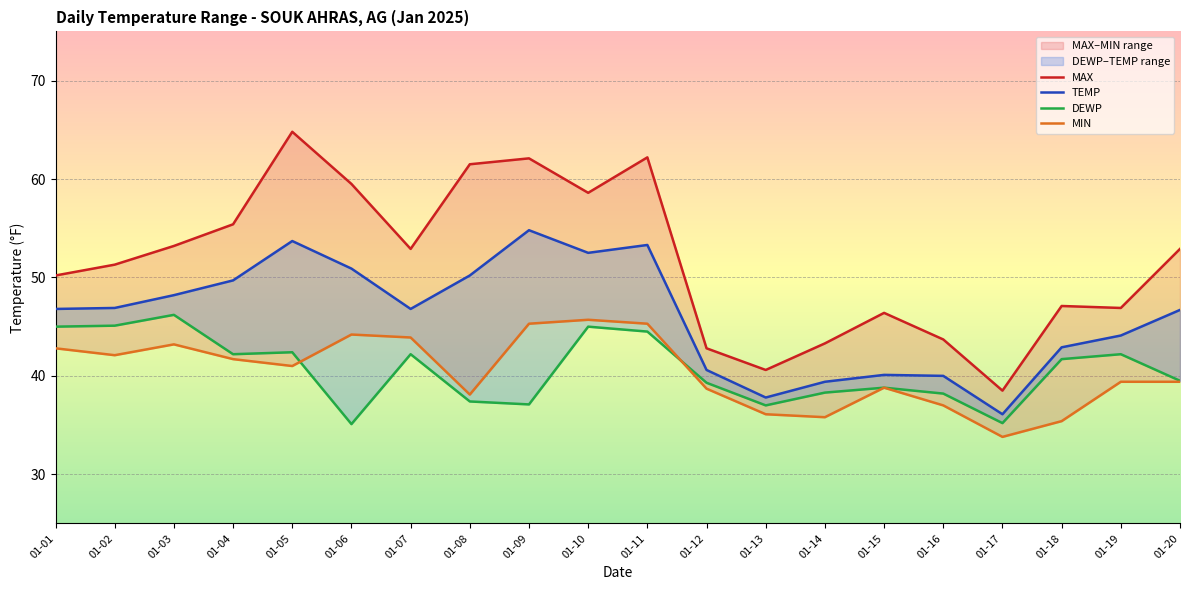

Is it true that DEWP equals 59.4 at 01-09?

False